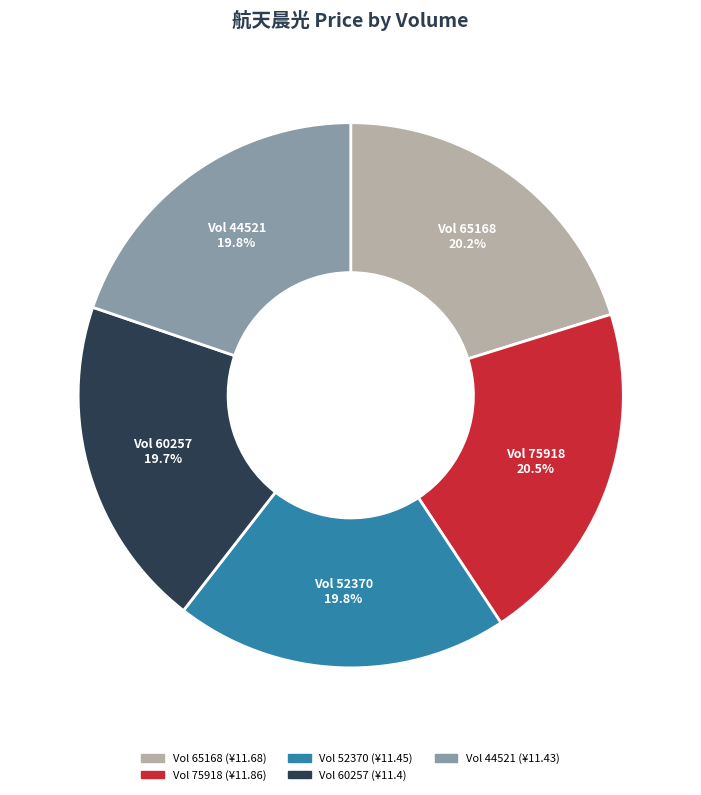

Which has a higher value, Vol 75918 or Vol 44521?

Vol 75918